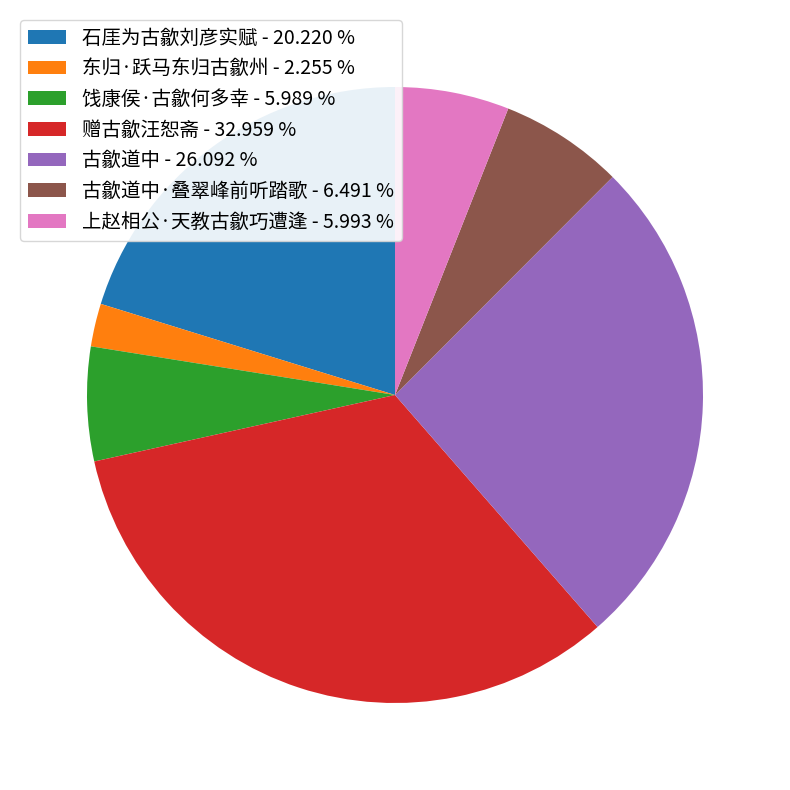

Is 古歙道中 - 26.092 % the majority of the pie?

No